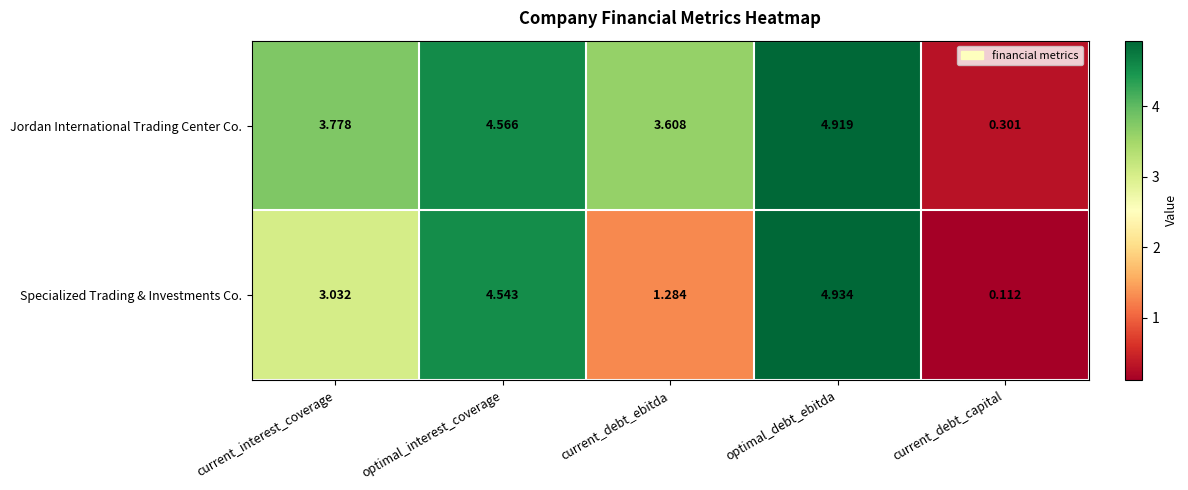

Count the number of data series in this chart.

2